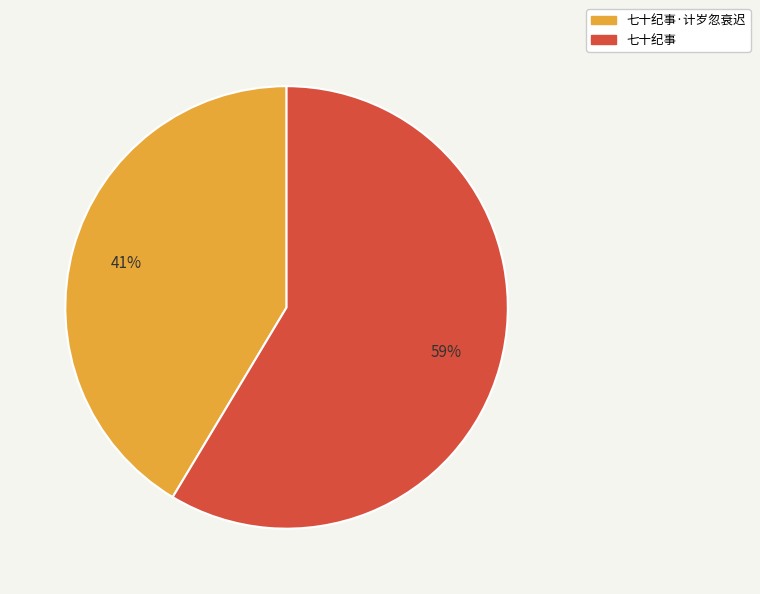

Does any single category account for the majority?

Yes